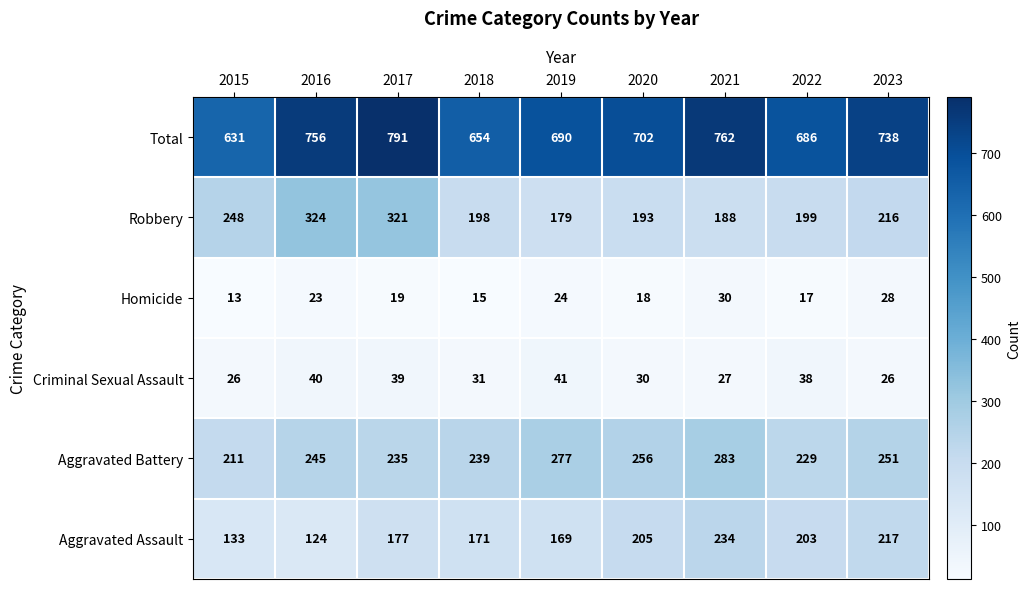

What is the spread (max minus min) of values at 2021?

735